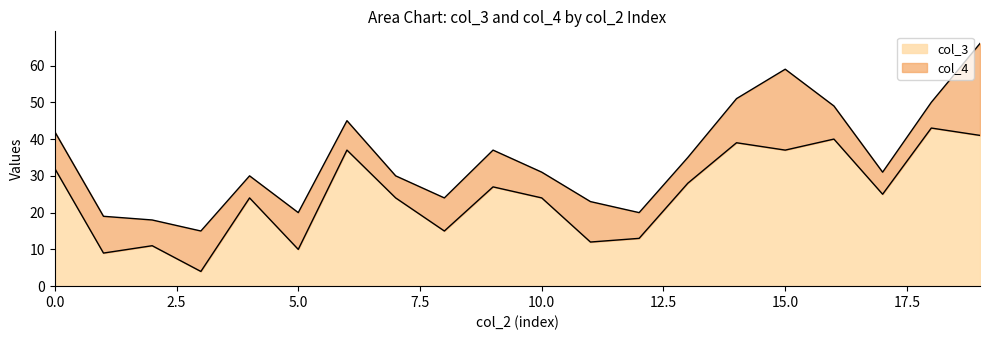

Does the chart have visible grid lines?

No